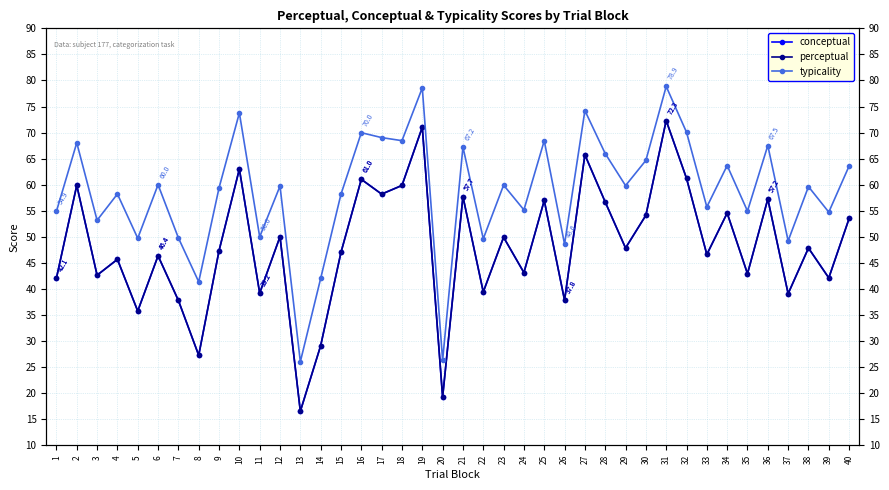

What is the difference between the maximum and second lowest values in the typicality series?

52.5